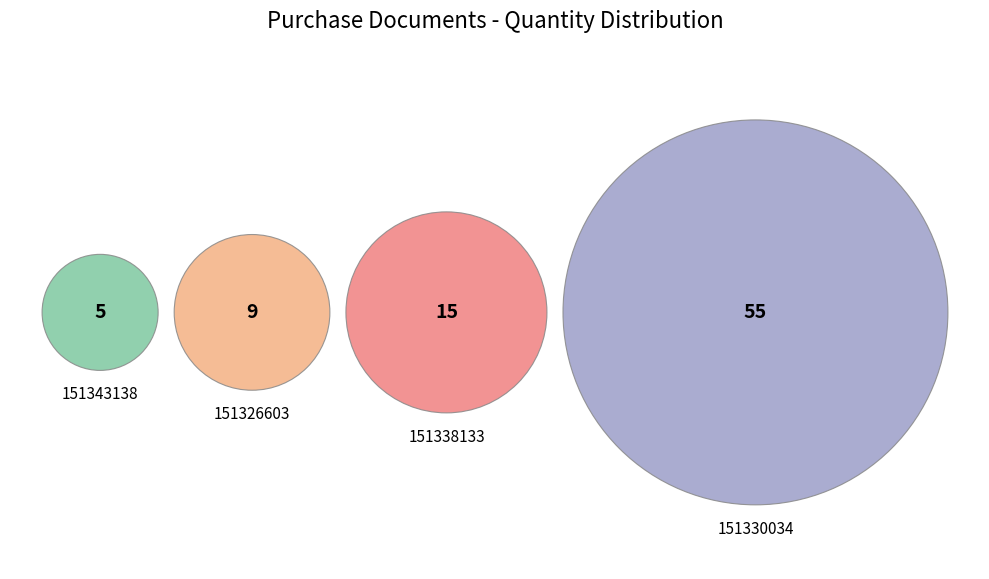

What is the largest slice in the pie chart?

151330034